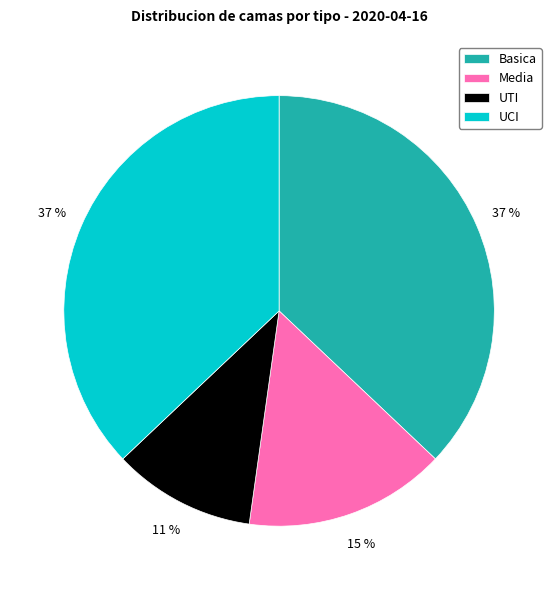

Which category has the smallest portion of the pie?

UTI